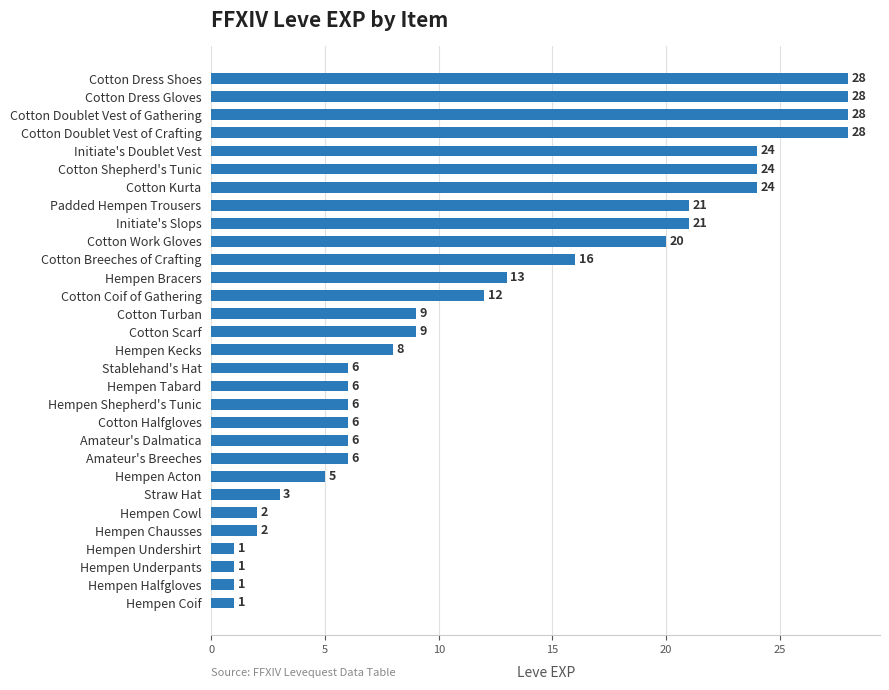

What is the sum of all values?

365